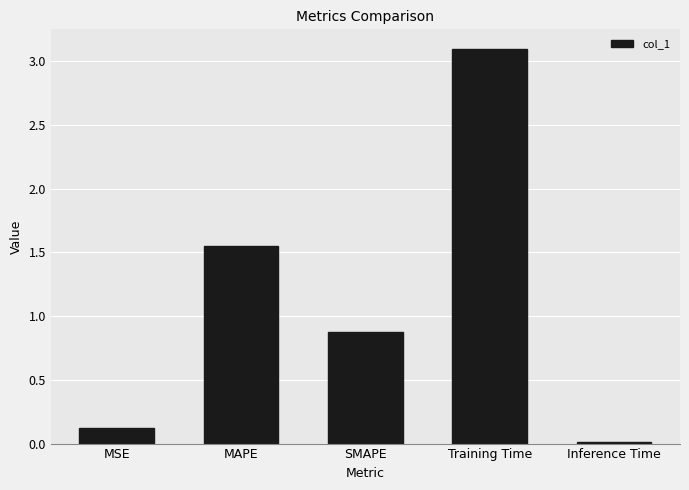

Are the bars grouped side by side (vs. stacked)?

No